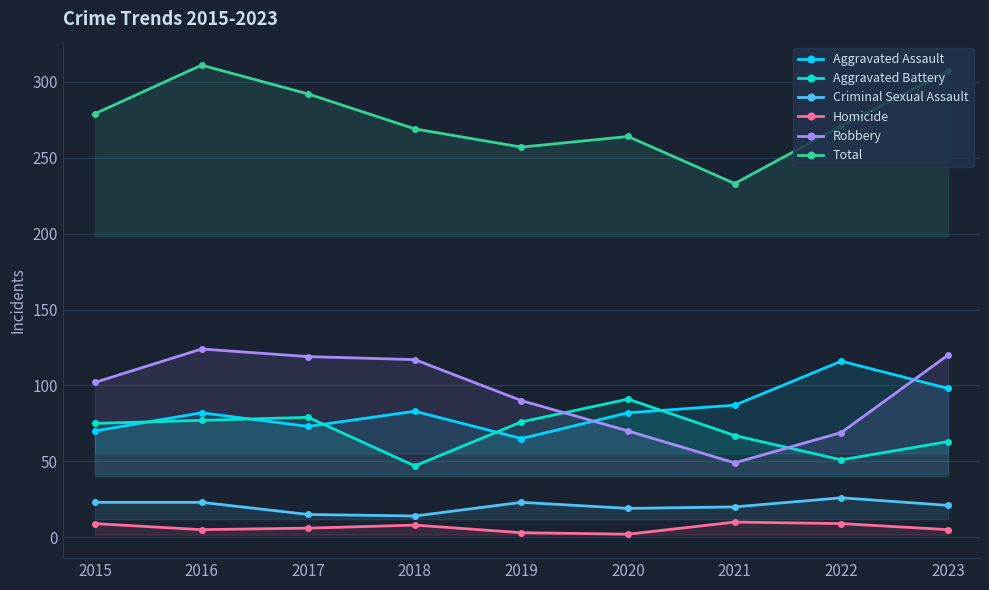

Count the number of categories in the chart.

9